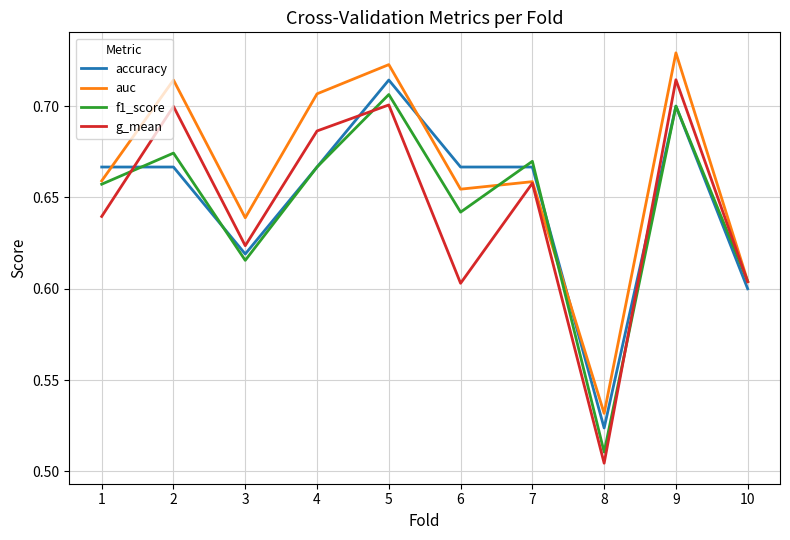

How many auc values are between 0 and 1?

10